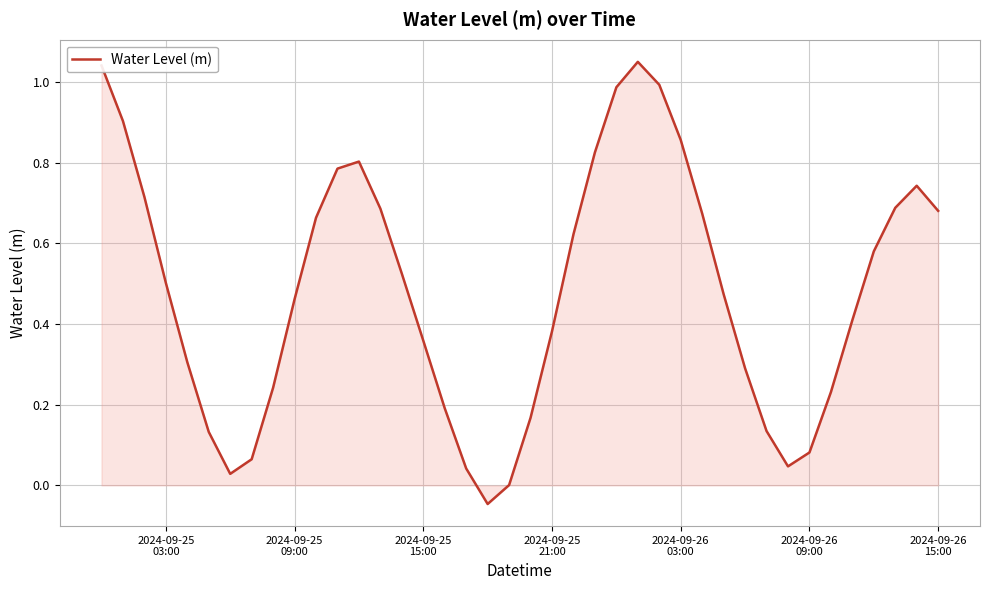

What is the average value?

0.5